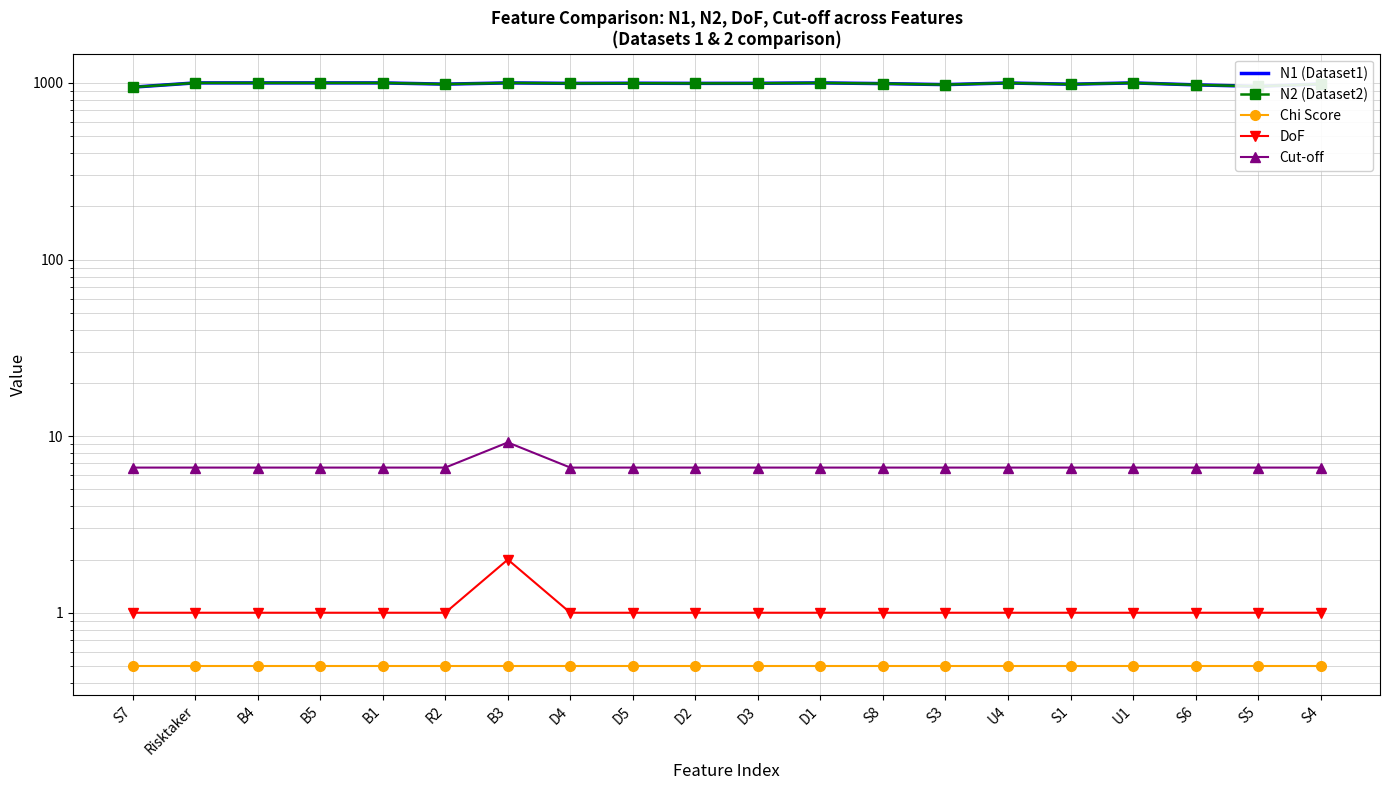

What is the average value of the DoF series?

1.1